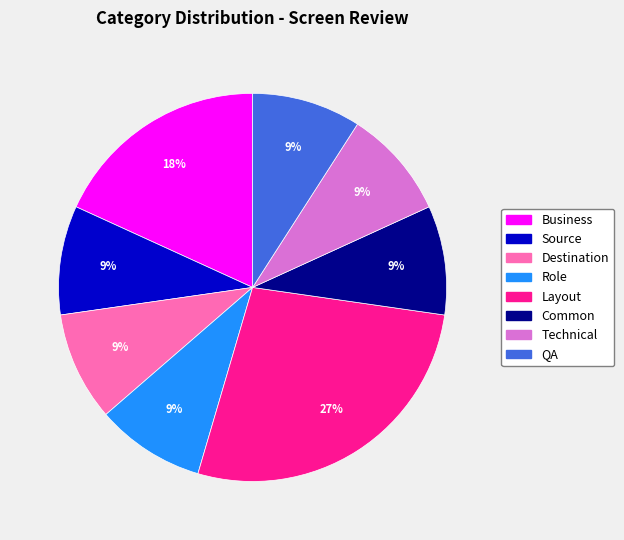

To the nearest percent, what portion does Common represent?

9%